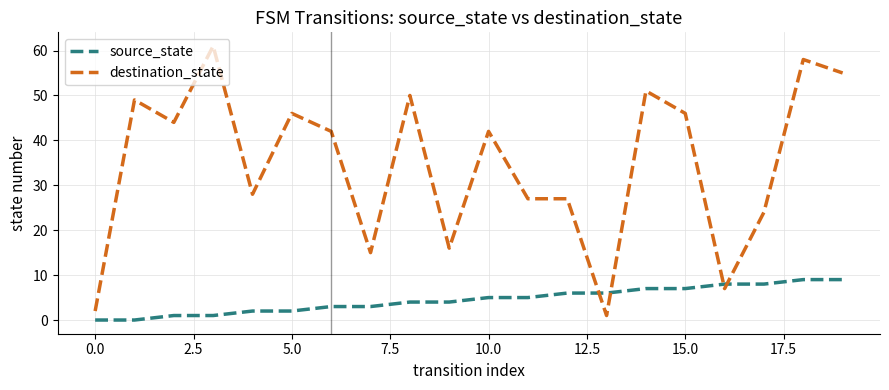

Rank the series by their average value, from lowest to highest.

source_state, destination_state